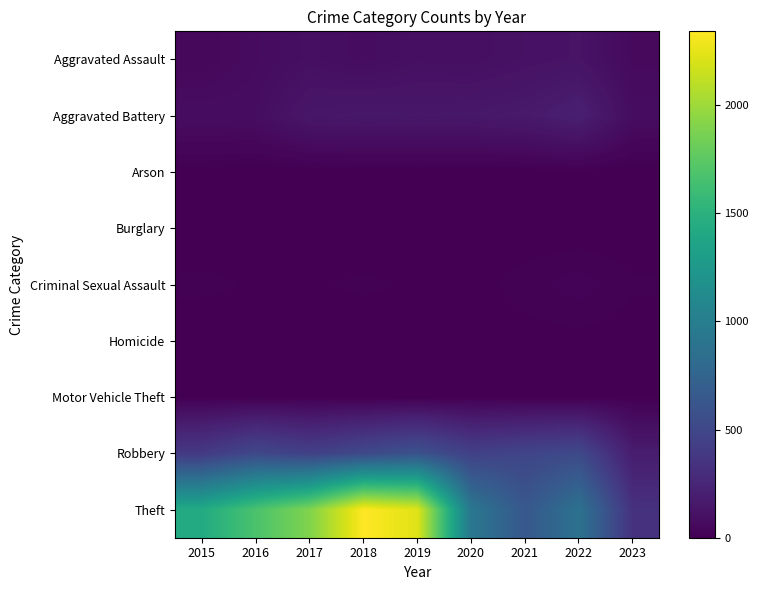

Which series has the largest total across all categories?

Theft